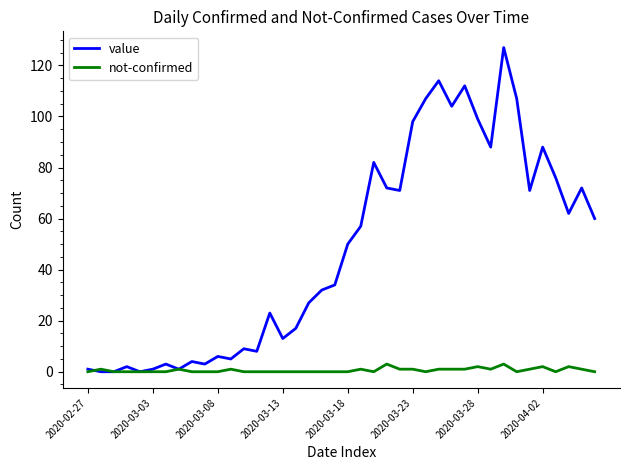

List the series in order of their overall mean, lowest first.

not-confirmed, value